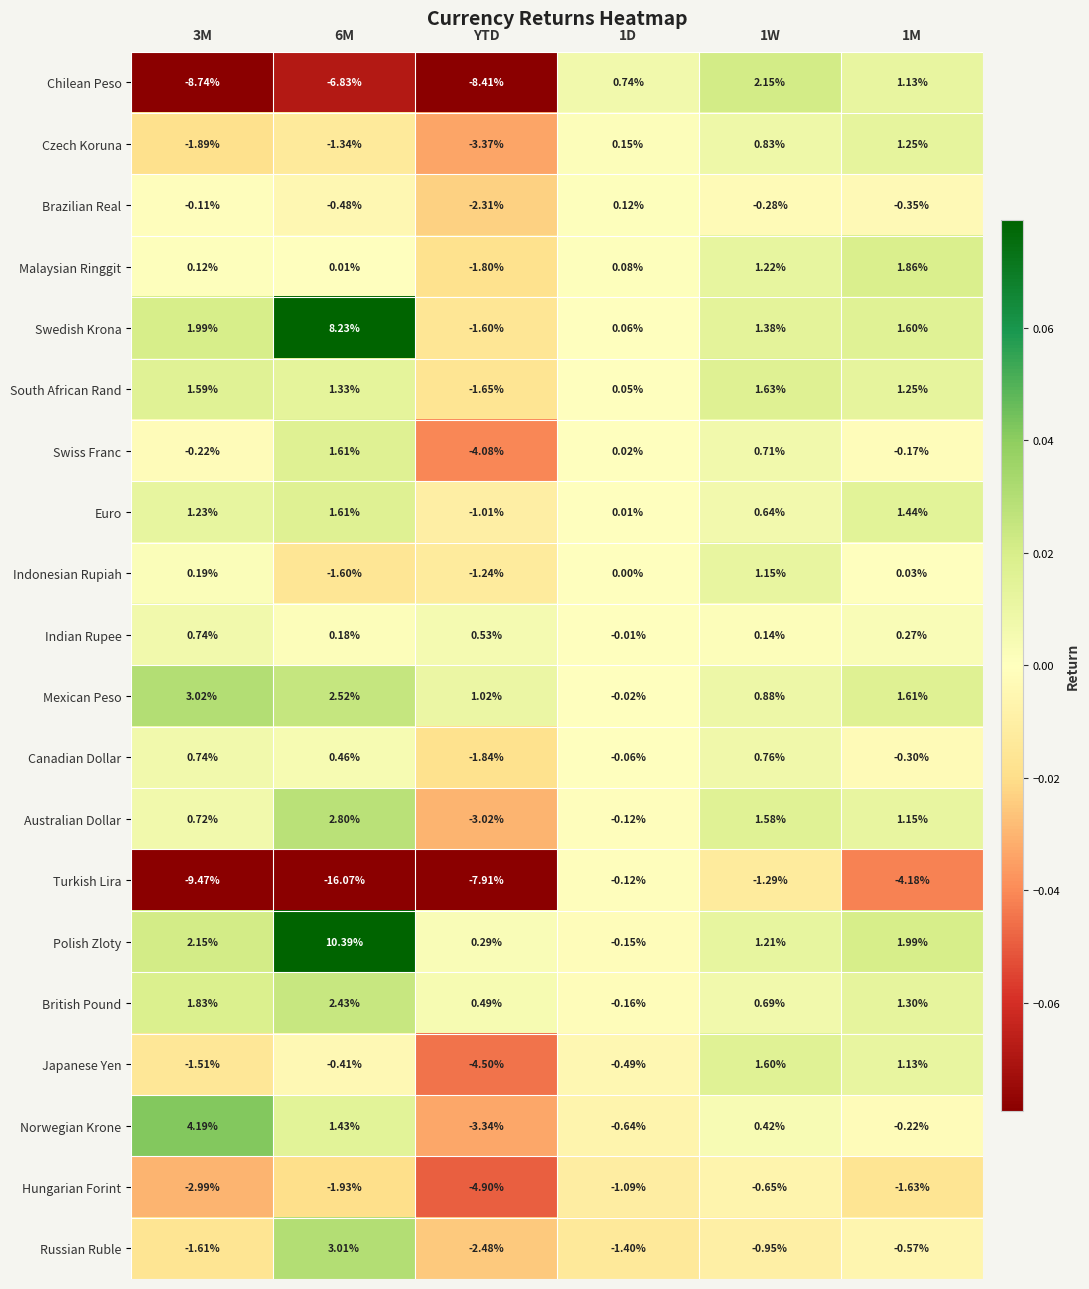

Which series changed the most between 3M and 1W?

Chilean Peso